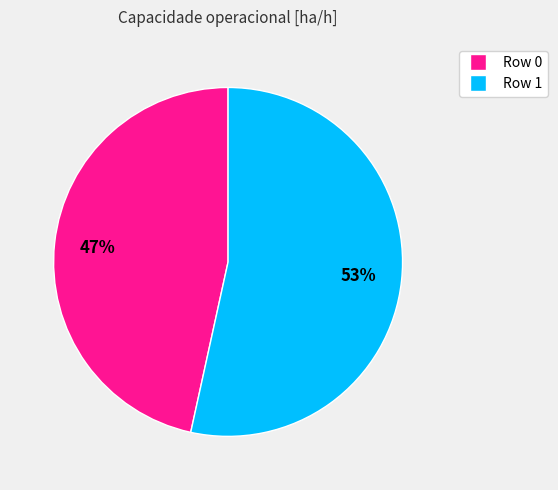

Between Row 1 and Row 0, which is larger?

Row 1